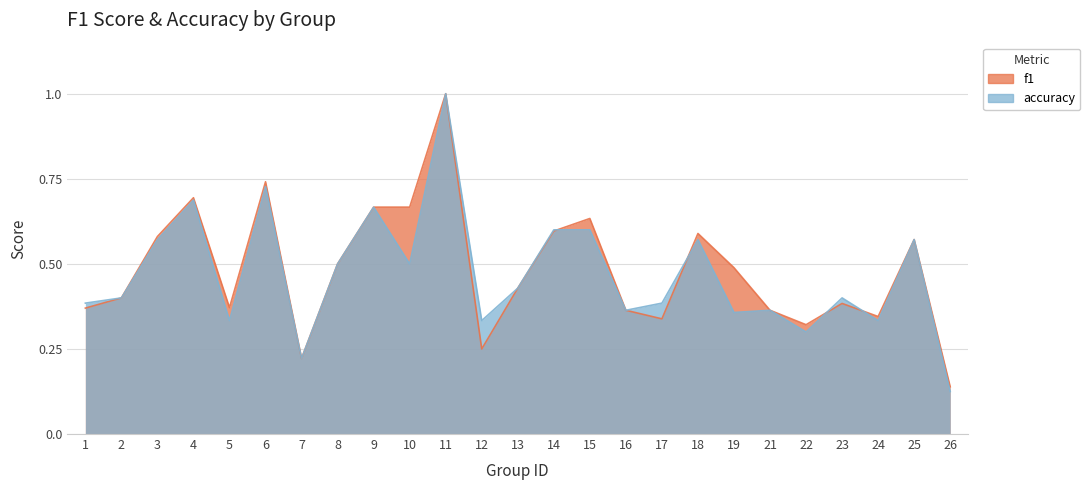

At which label does accuracy reach its peak?

11